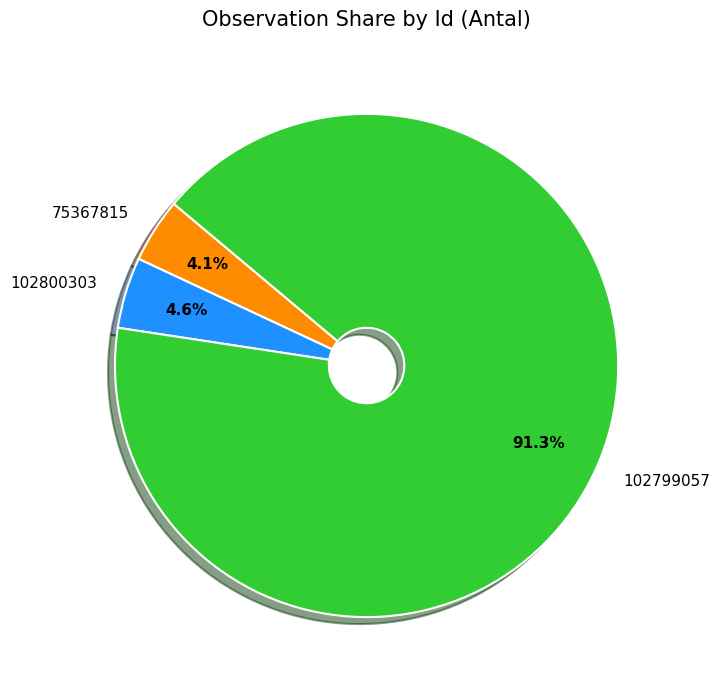

Is there any slice that represents more than half of the pie?

Yes